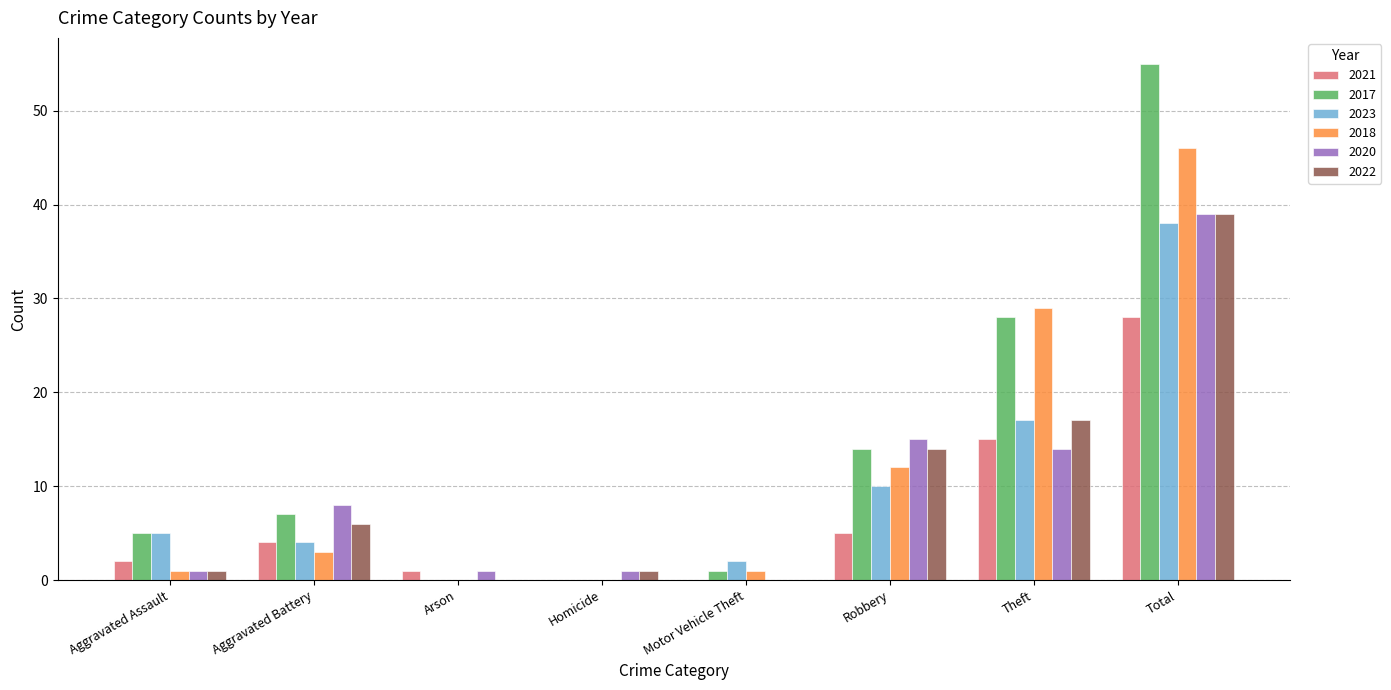

The 2020 series shows 21 at Motor Vehicle Theft. True or false?

False